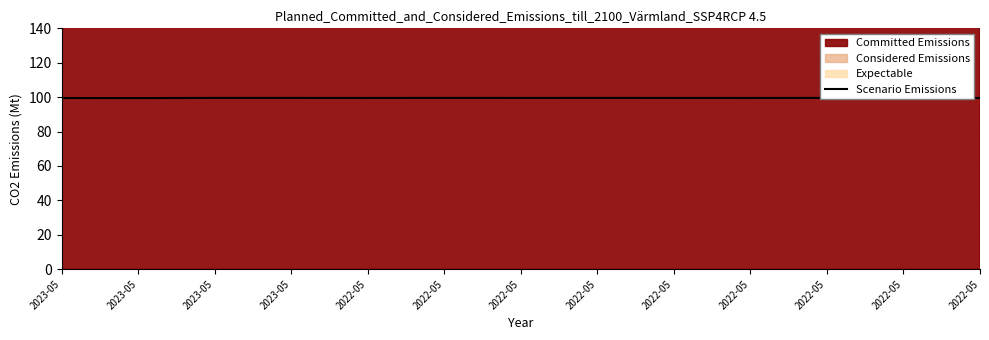

Reading right to left, list all the values displayed in this chart.

2022-05=99.5	2022-05=99.6	2022-05=99.6	2022-05=99.5	2022-05=99.5	2022-05=99.5	2022-05=99.5	2022-05=99.6	2022-05=99.5	2023-05=99.5	2023-05=99.5	2023-05=99.5	2023-05=99.5